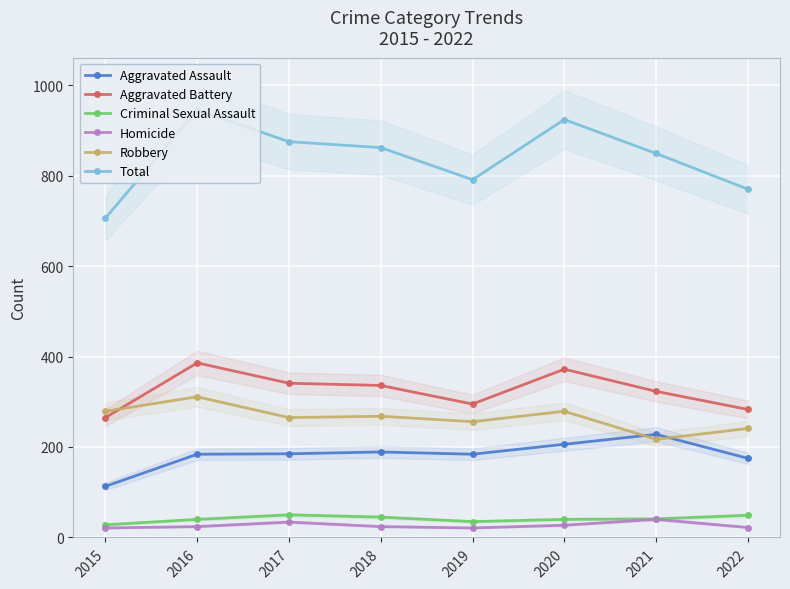

At which label is Total closest to 825?

2021